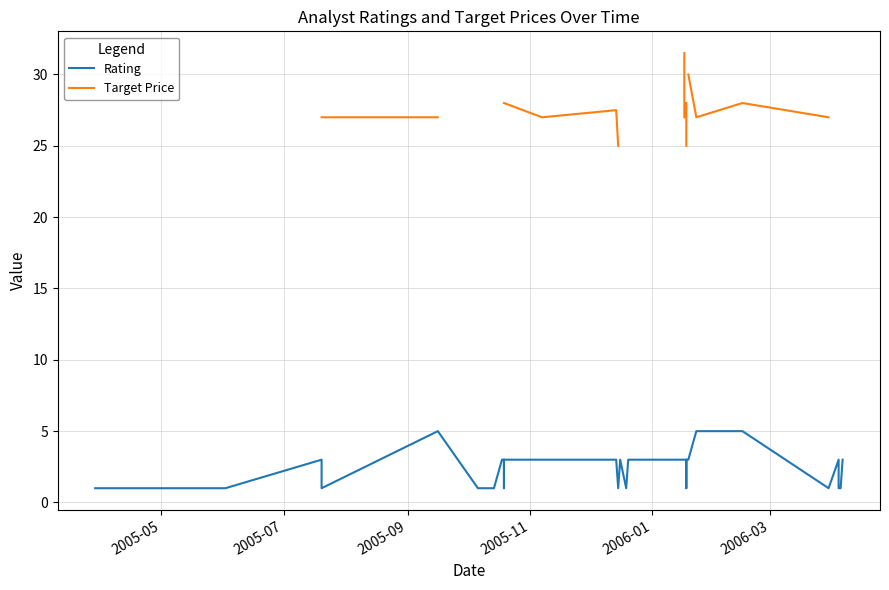

What is the highest value of the Rating series?

5.0